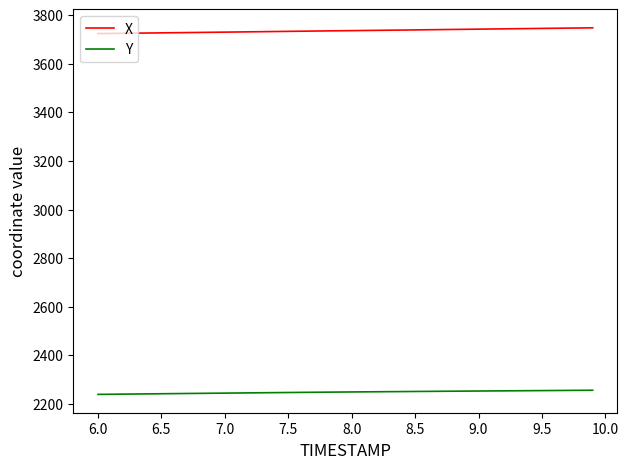

Which series has the widest spread of values?

X